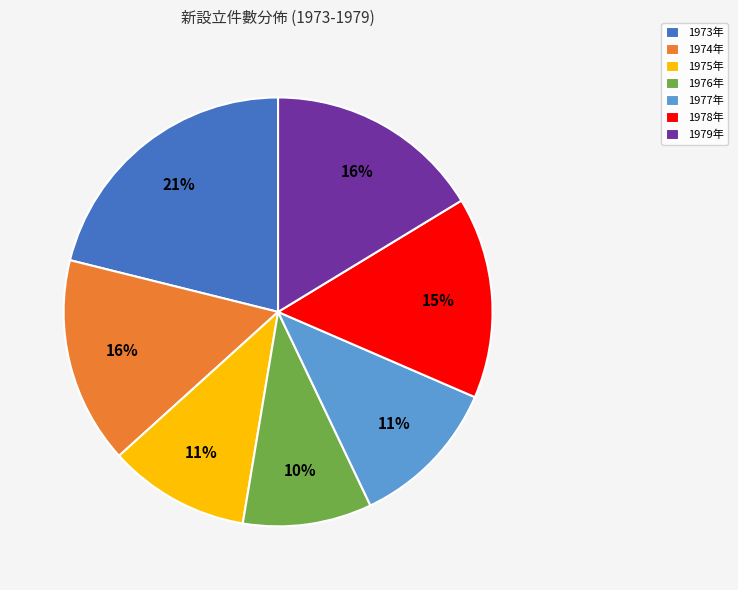

What is the smallest slice in the pie chart?

1976年